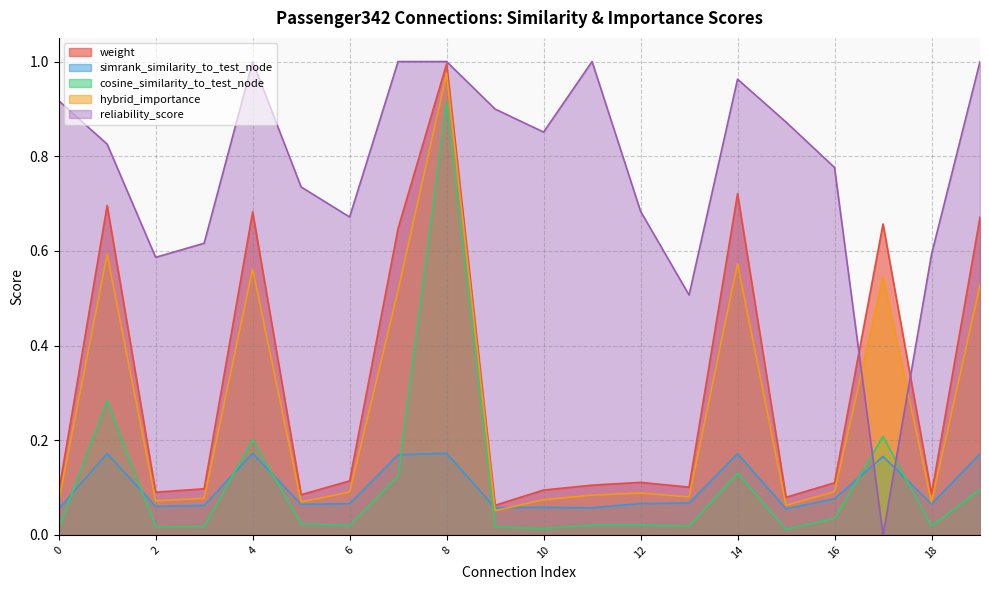

At which category does the chart reach its peak across all series?

4